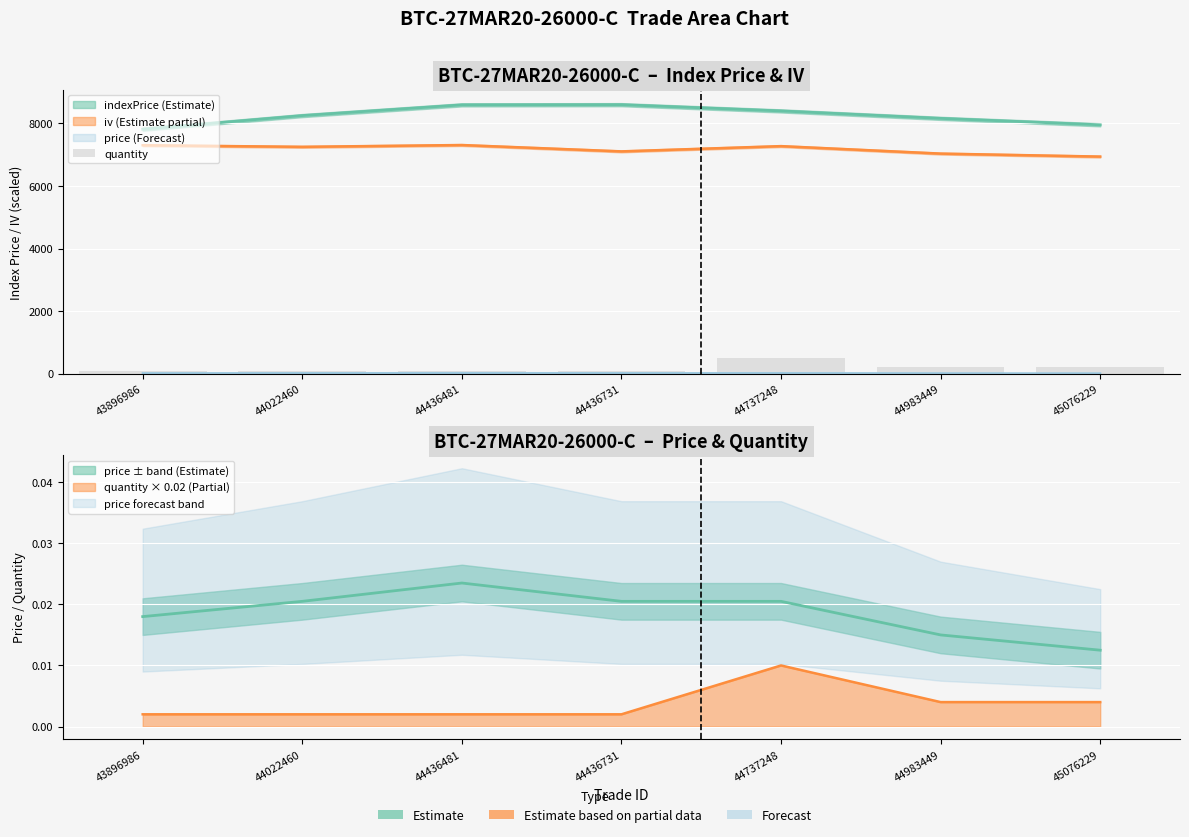

List the labels in order of value, largest first.

44737248, 44983449, 45076229, 43896986, 44022460, 44436481, 44436731